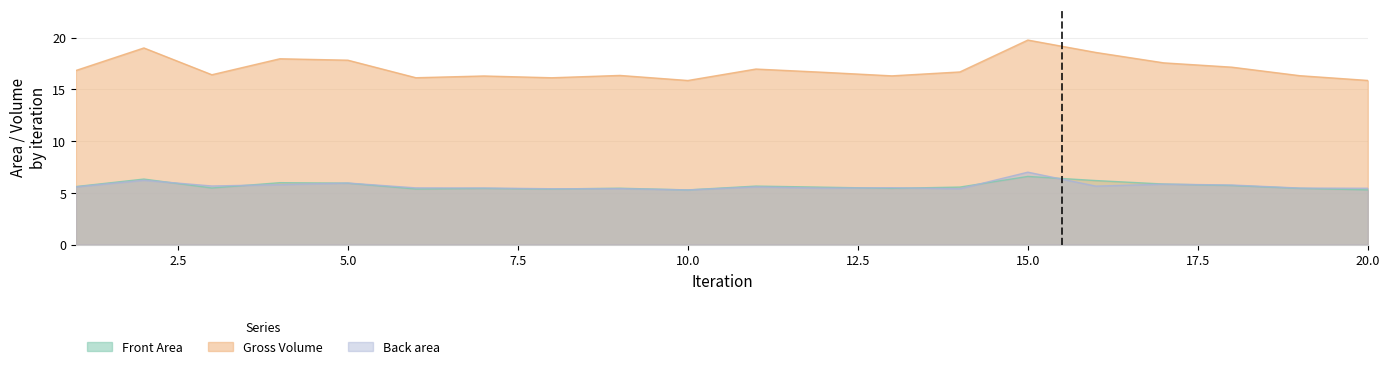

Which series ends up on top after the final intersection of Back area and Front Area?

Back area